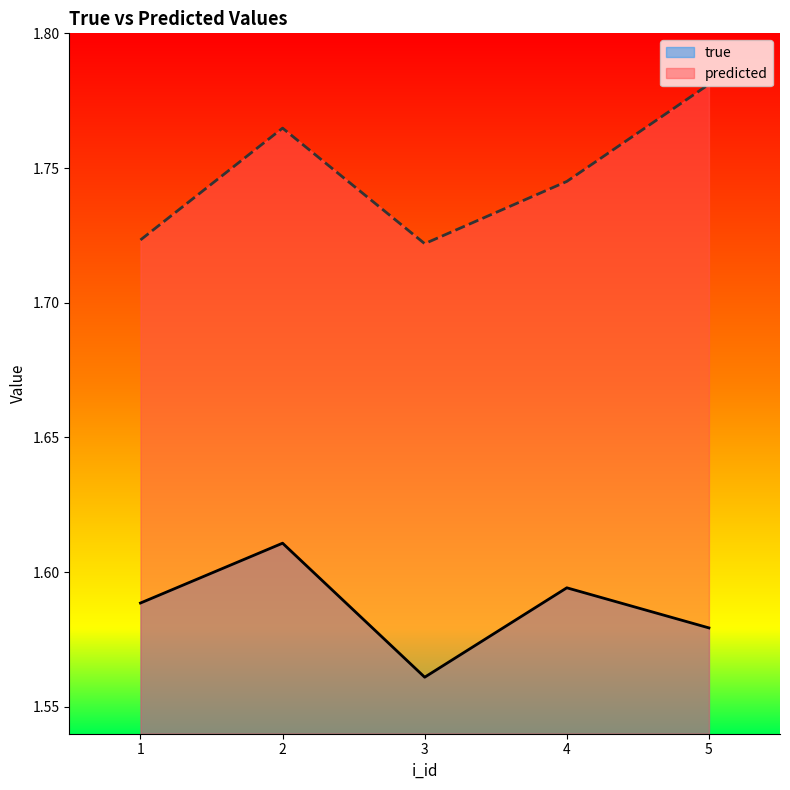

The value of true at 3 is 2.5. True or false?

False